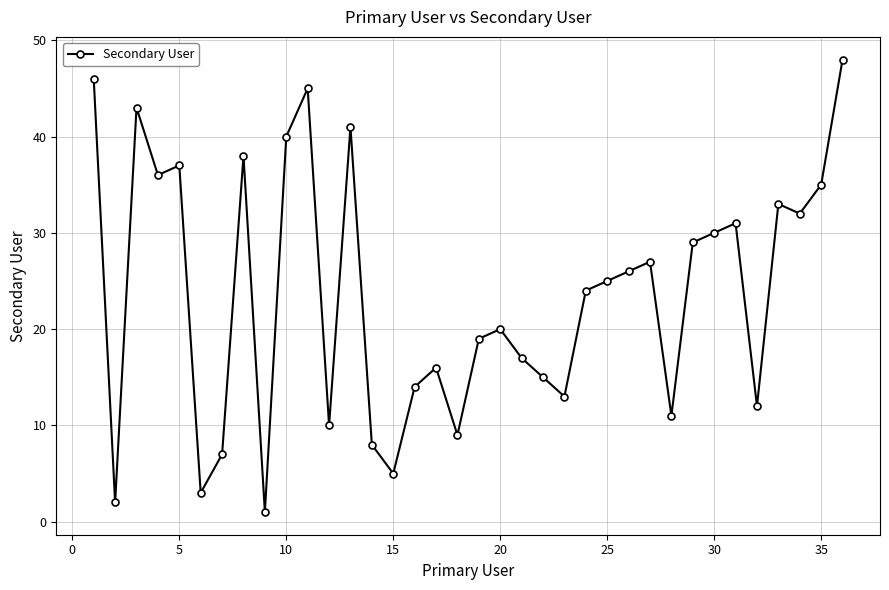

What is the maximum value shown in the chart?

48